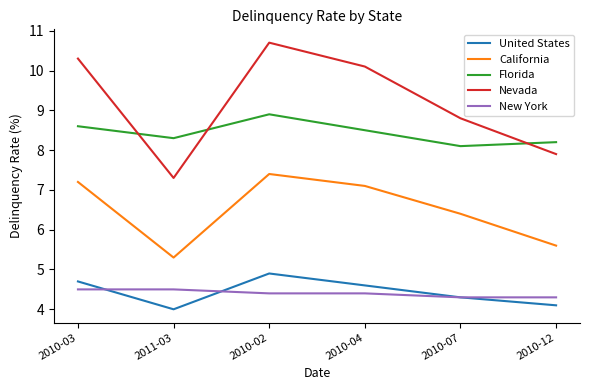

What is the minimum value shown in the chart?

4.0